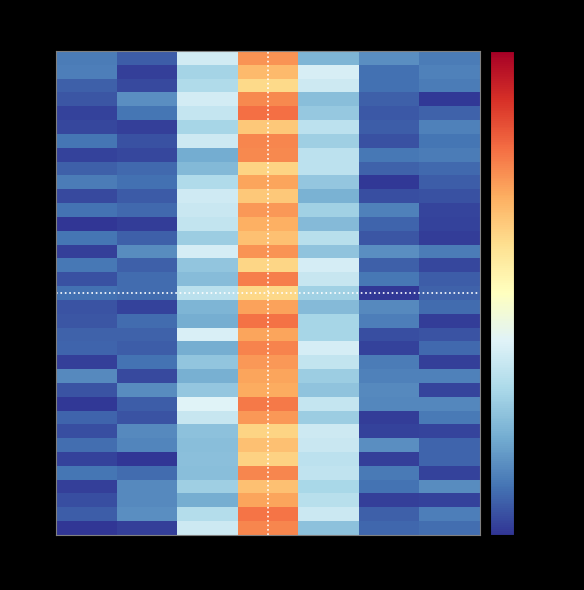

At how many categories does at least one series exceed 7?

1